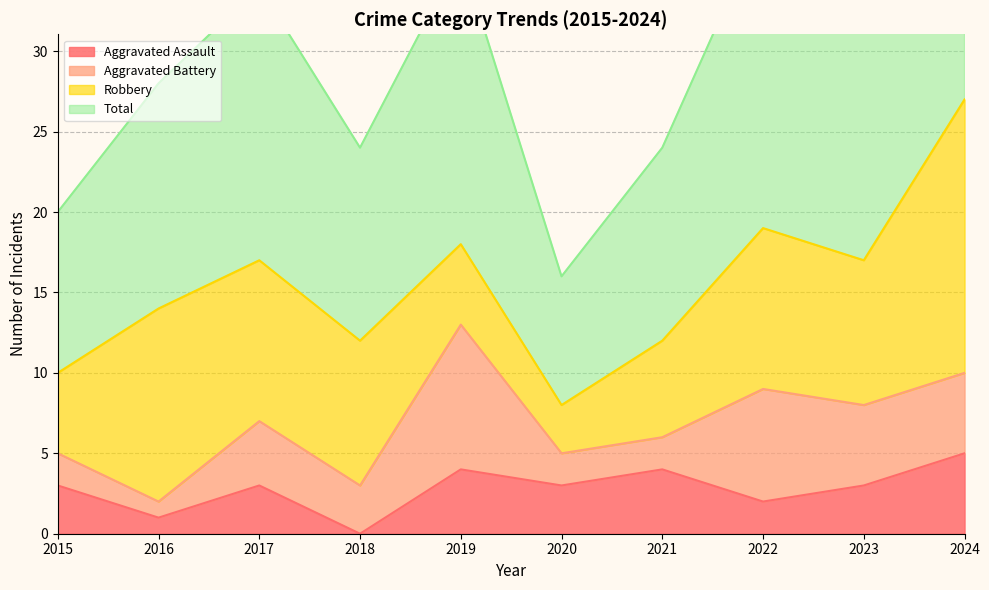

Is the value of Aggravated Assault at 2020 greater than the value of Total at 2023?

No